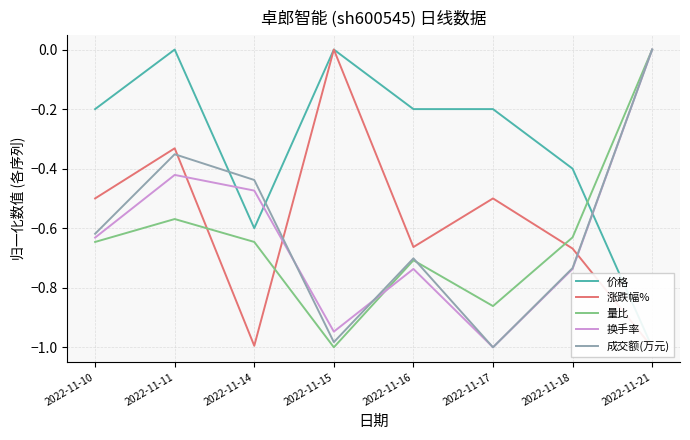

What is the lowest value of the 量比 series?

-1.0